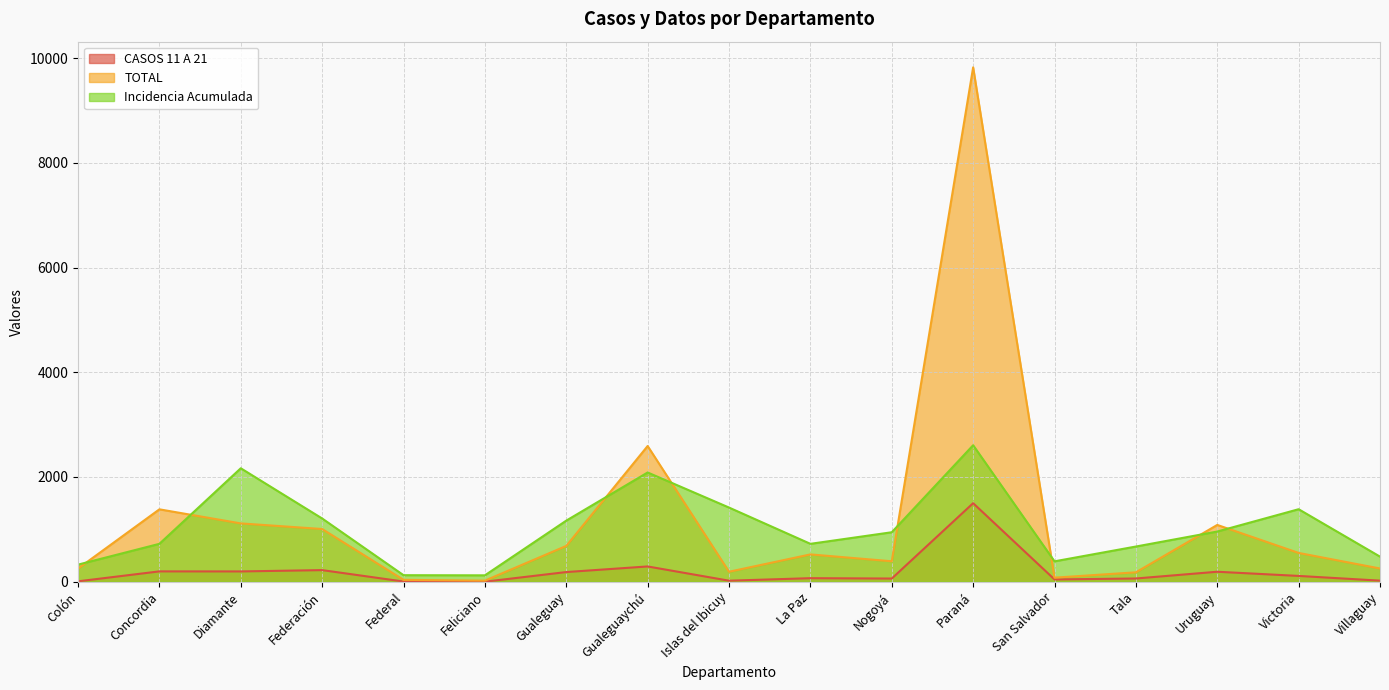

True or false: Incidencia Acumulada has a value of 121.5 at Feliciano.

True